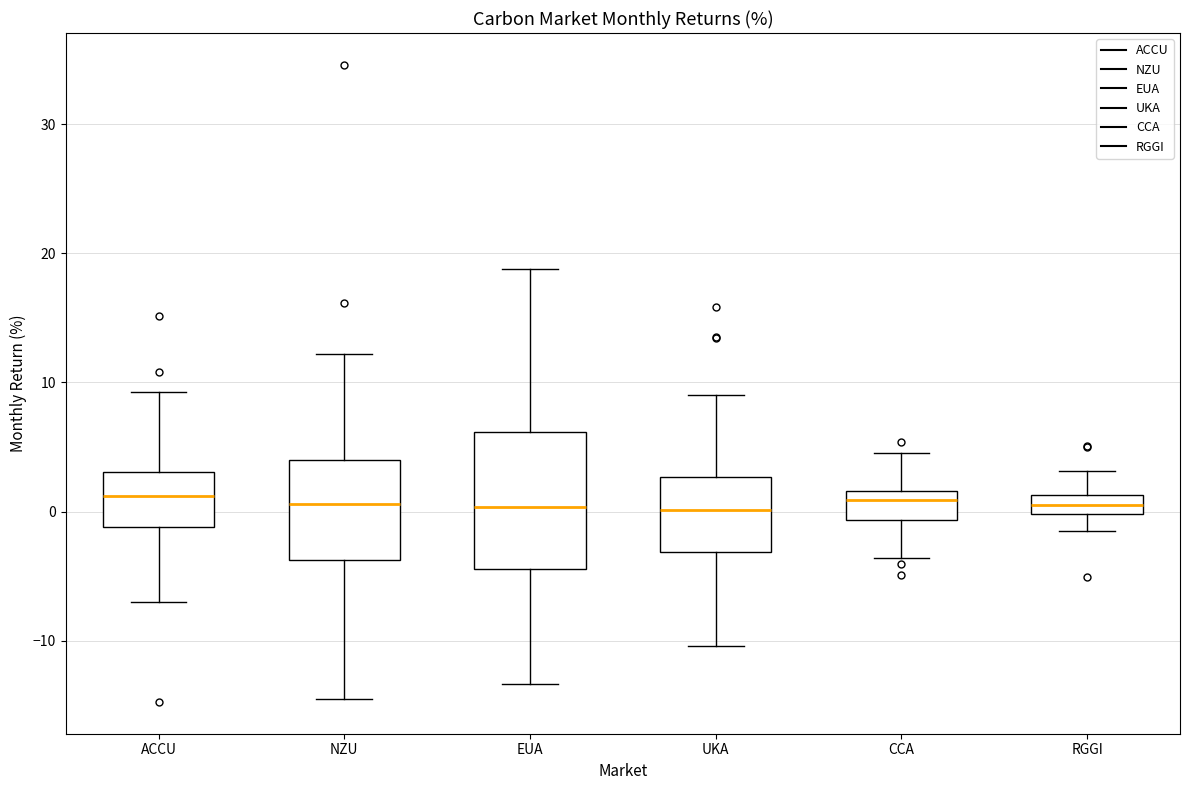

Where does the upper whisker of the box for UKA end on the y-axis? The values are not printed on the chart, so give them approximately, as read against the axis.

9